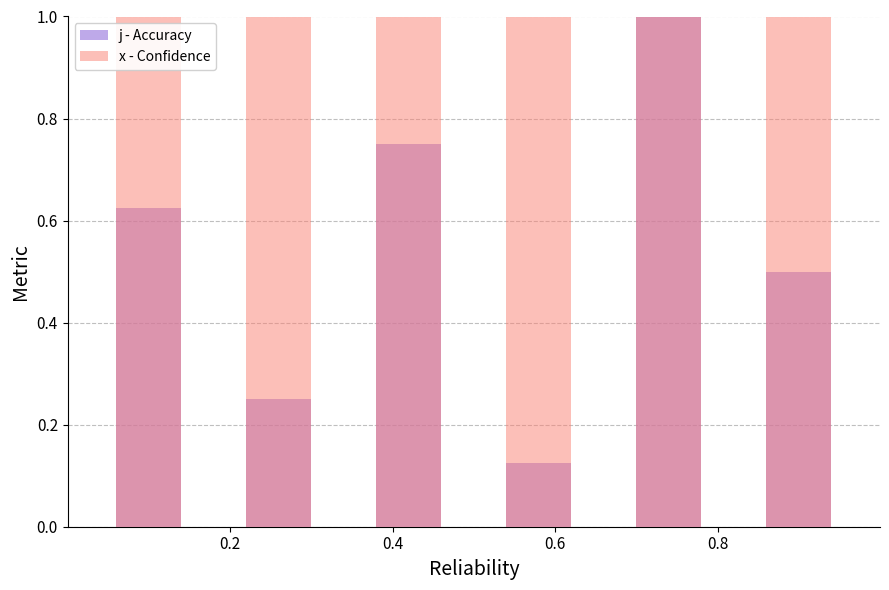

What is the average value of the x - Confidence series?

1.0